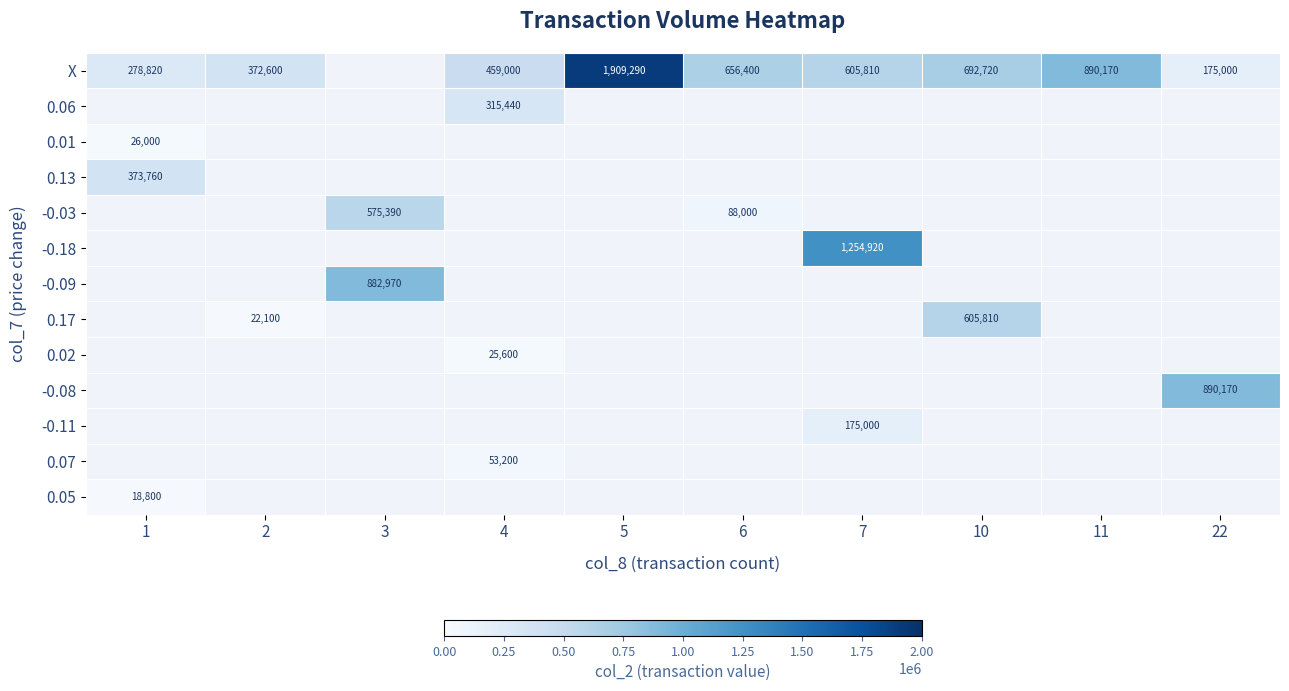

Which category has the highest value in the X series?

5